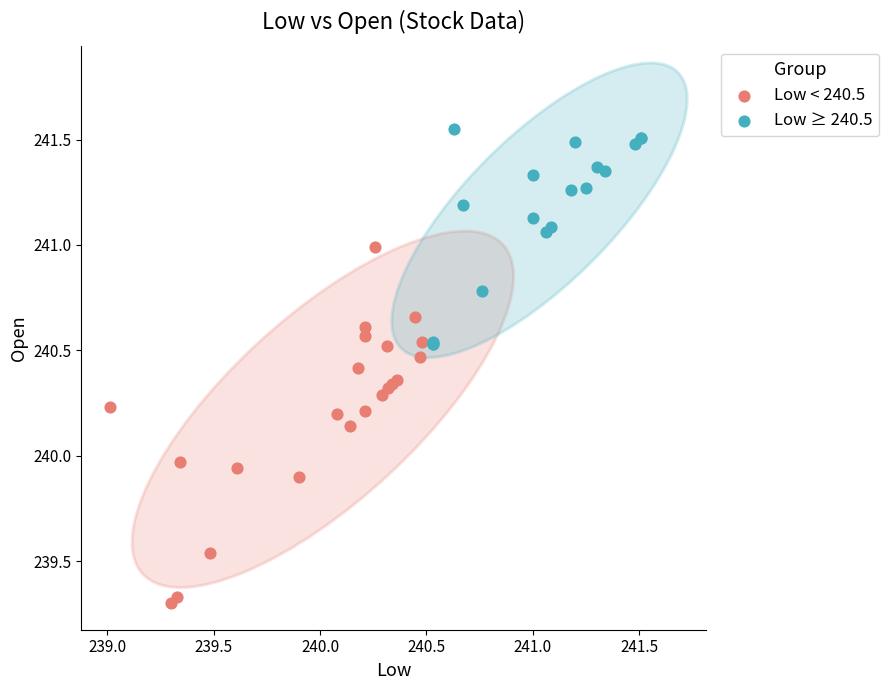

Which series contains the highest Y value?

Low ≥ 240.5